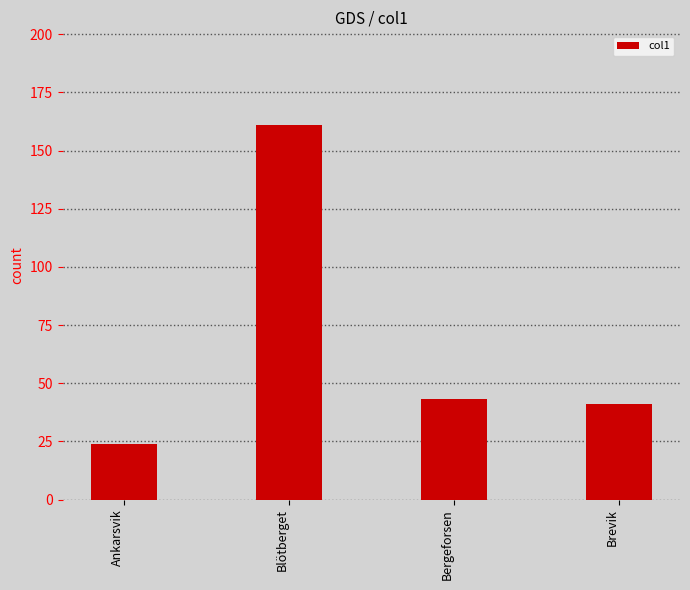

True or false: the data shows 24 at Ankarsvik.

True